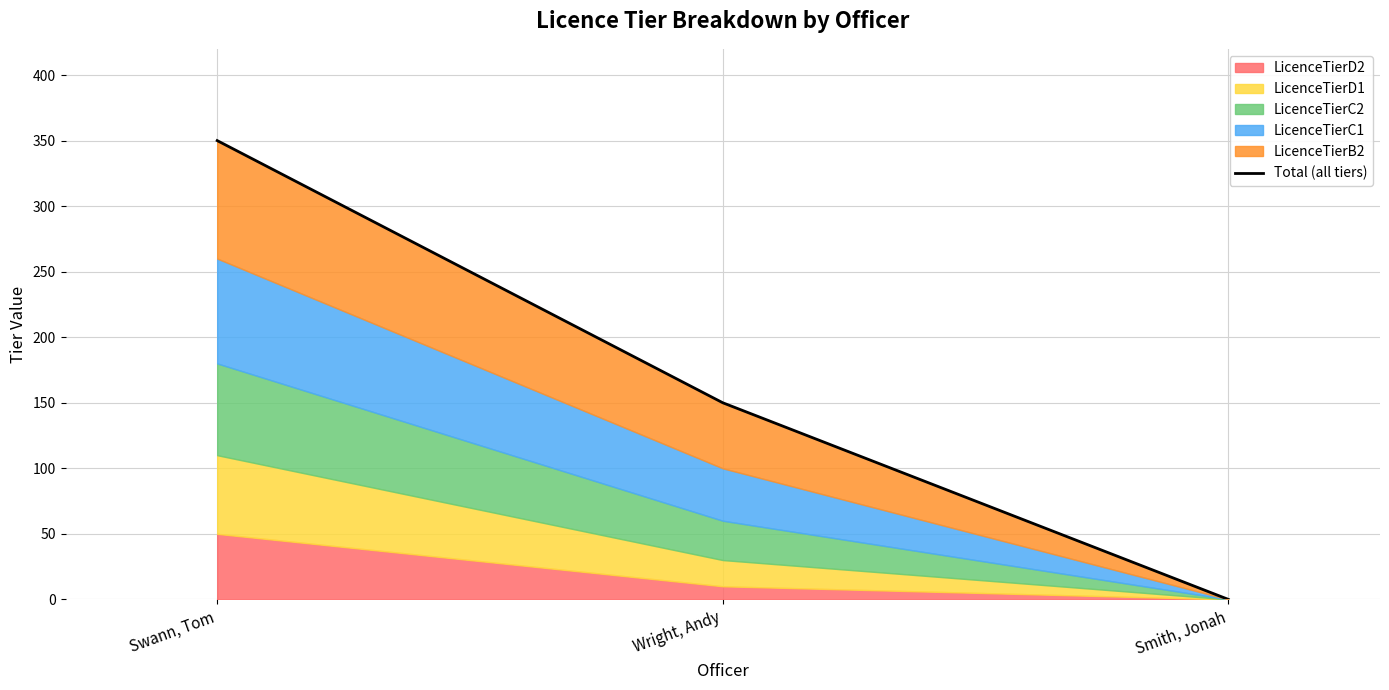

Between Wright, Andy and Smith, Jonah, which is larger?

Wright, Andy